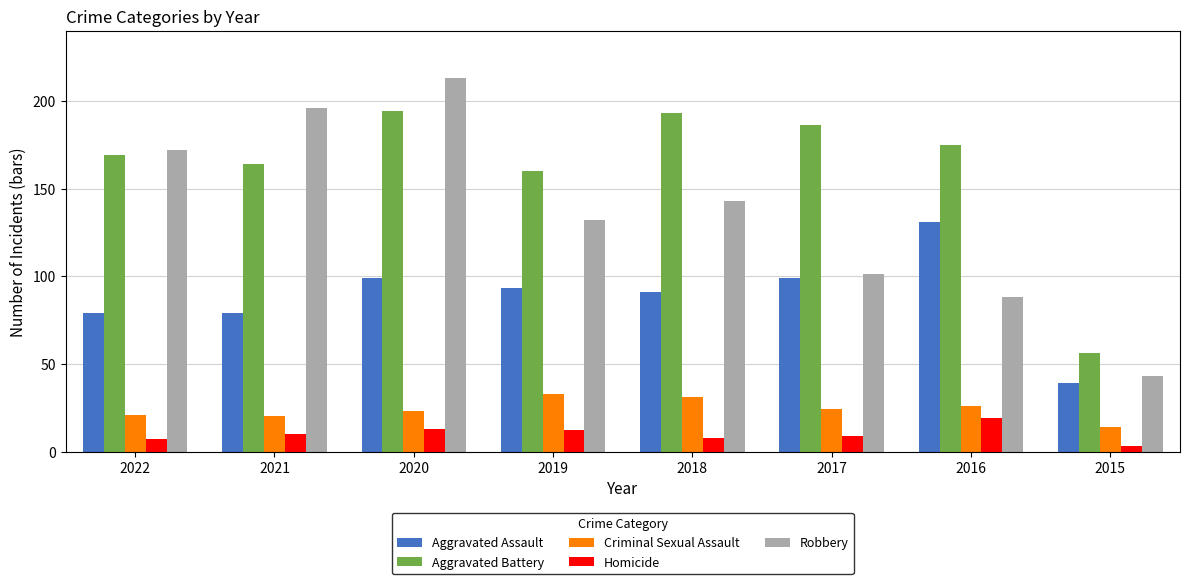

What is the total value across all series at 2022?

448